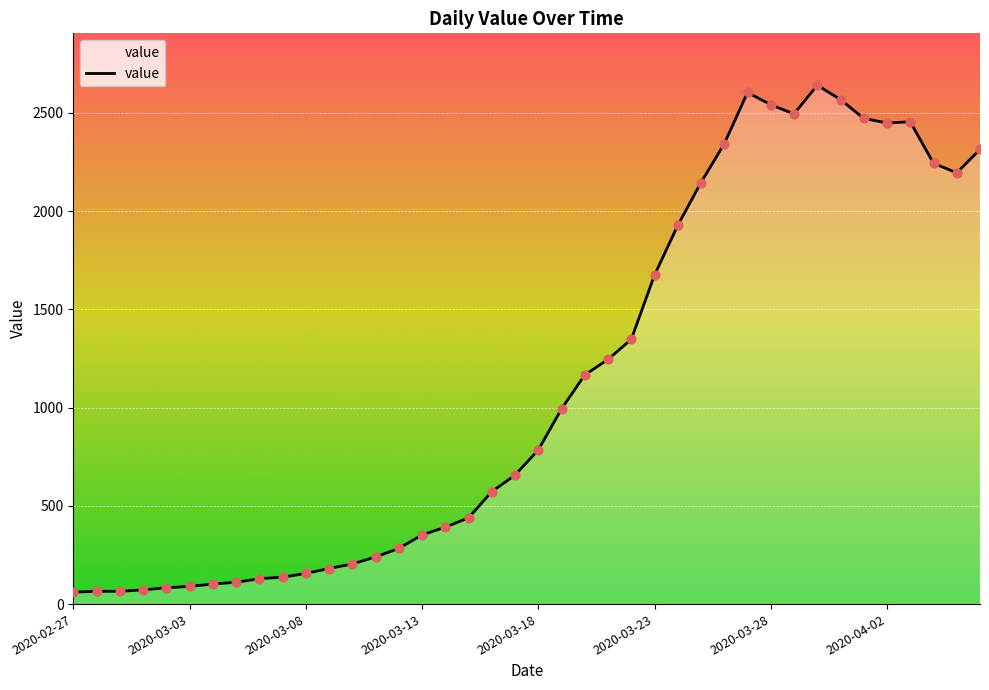

What is the difference between the maximum and minimum values?

2579